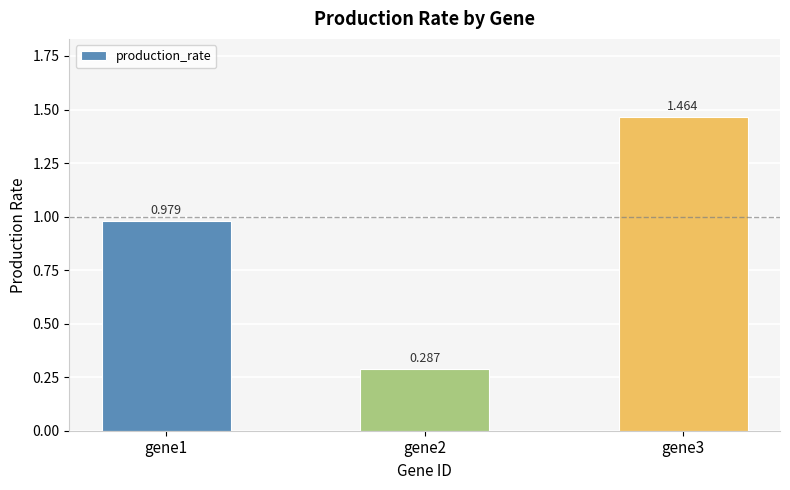

What is the maximum value shown in the chart?

1.5